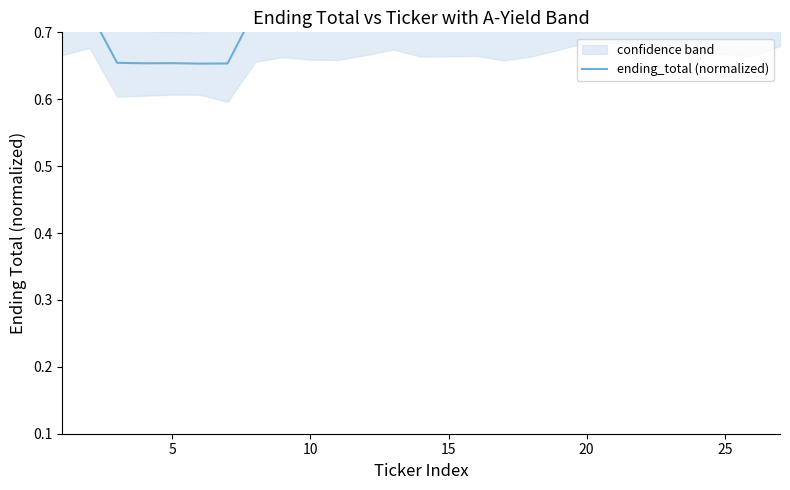

Does the chart display data point markers on the line(s)?

No